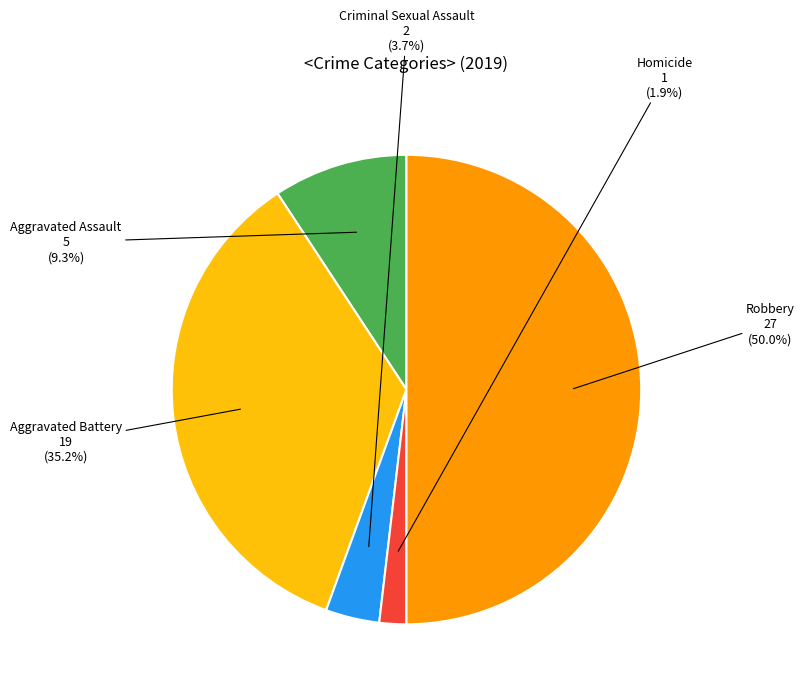

Rank the categories by value from lowest to highest.

Homicide, Criminal Sexual Assault, Aggravated Assault, Aggravated Battery, Robbery